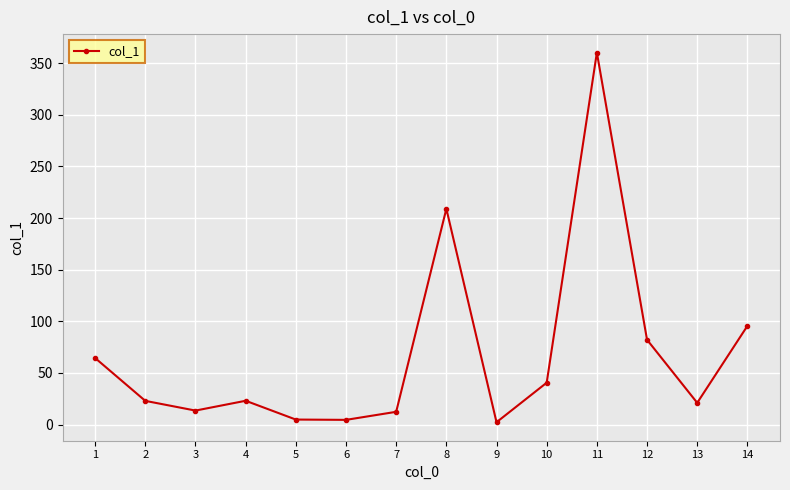

Is it true that the value at 11 is 360.3?

True